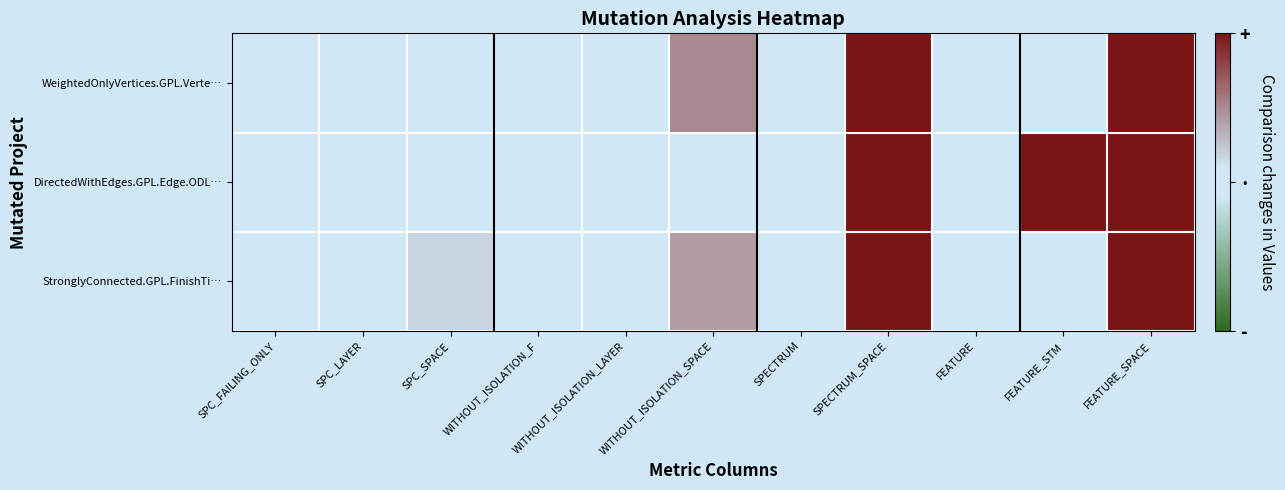

List the series in order of their peak value, highest first.

WeightedOnlyVertices.GPL.Verte…, DirectedWithEdges.GPL.Edge.ODL…, StronglyConnected.GPL.FinishTi…